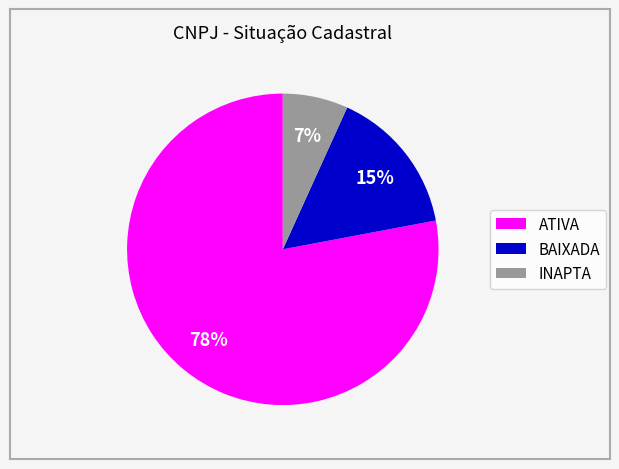

Which has a higher value, BAIXADA or INAPTA?

BAIXADA